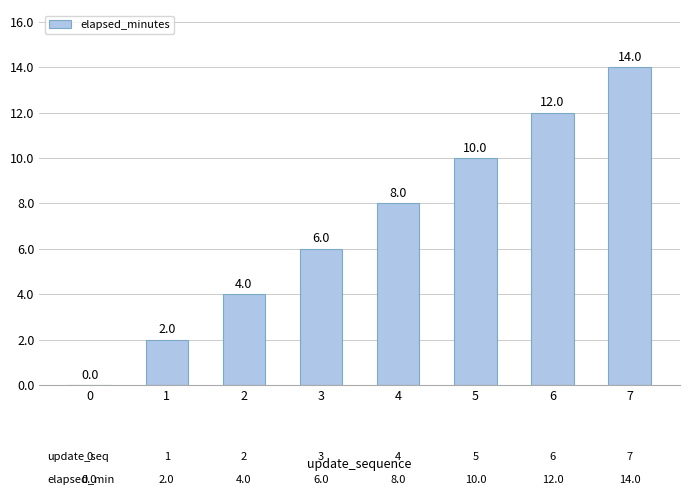

True or false: the data shows 10 at 5.

True